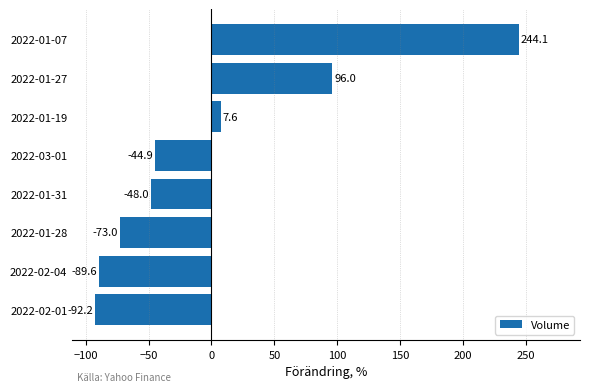

What is the smallest value displayed?

-92.2